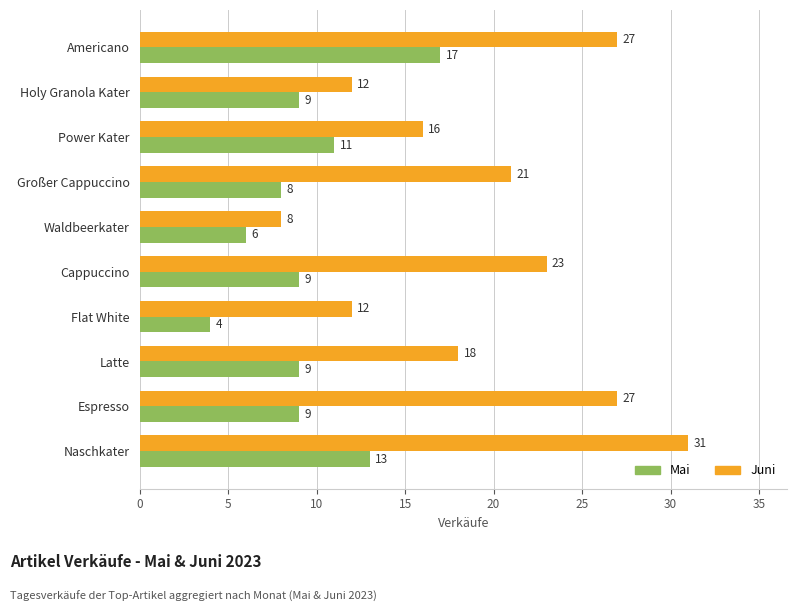

List the series in order of their overall mean, highest first.

Juni, Mai